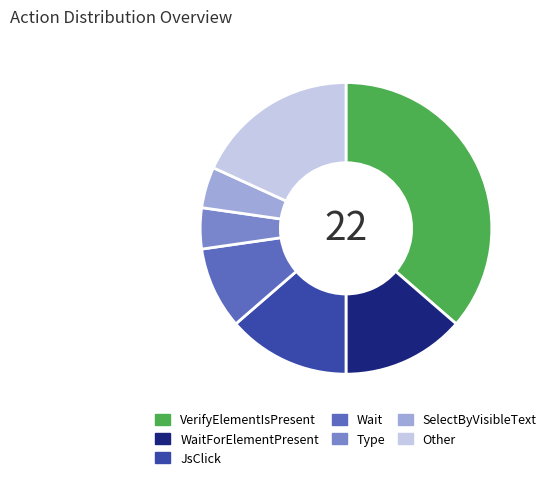

Combined, do WaitForElementPresent and Other account for over 50%?

No